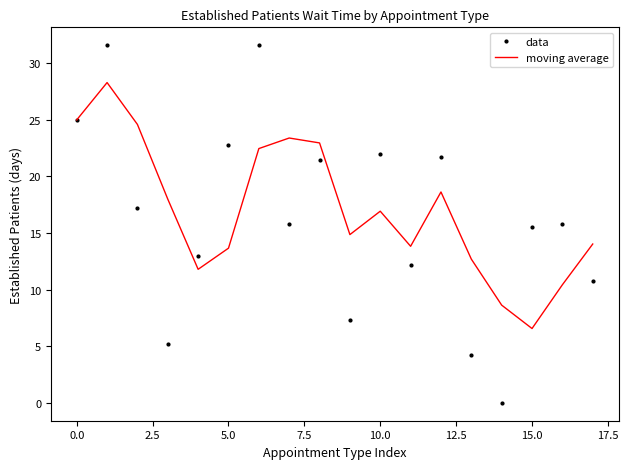

What is the average value of the data series?

16.3